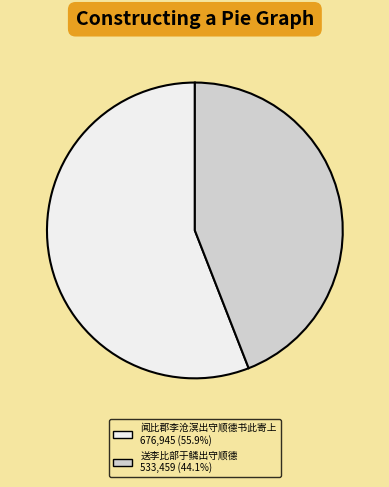

Combined, do 送李比部于鳞出守顺德 and 闻比郡李沧溟出守顺德书此寄上 account for over 50%?

Yes